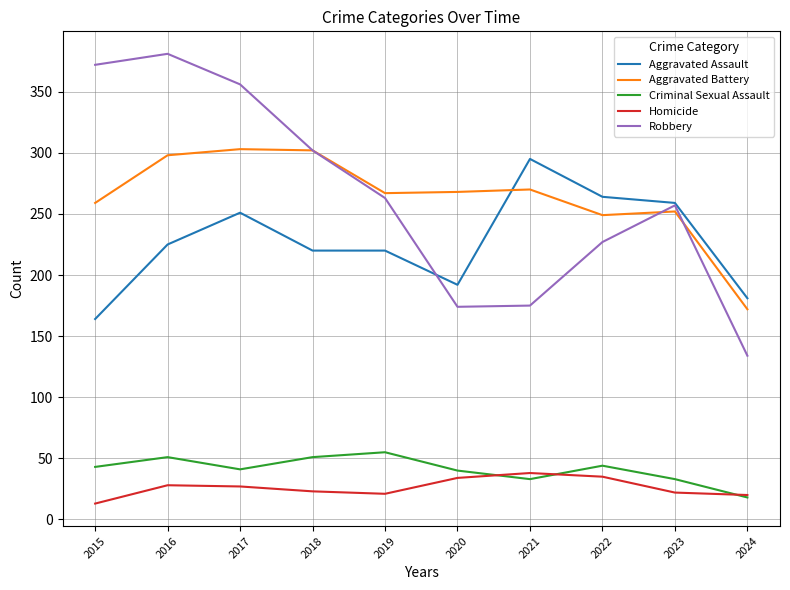

What is the lowest value of the Robbery series?

134